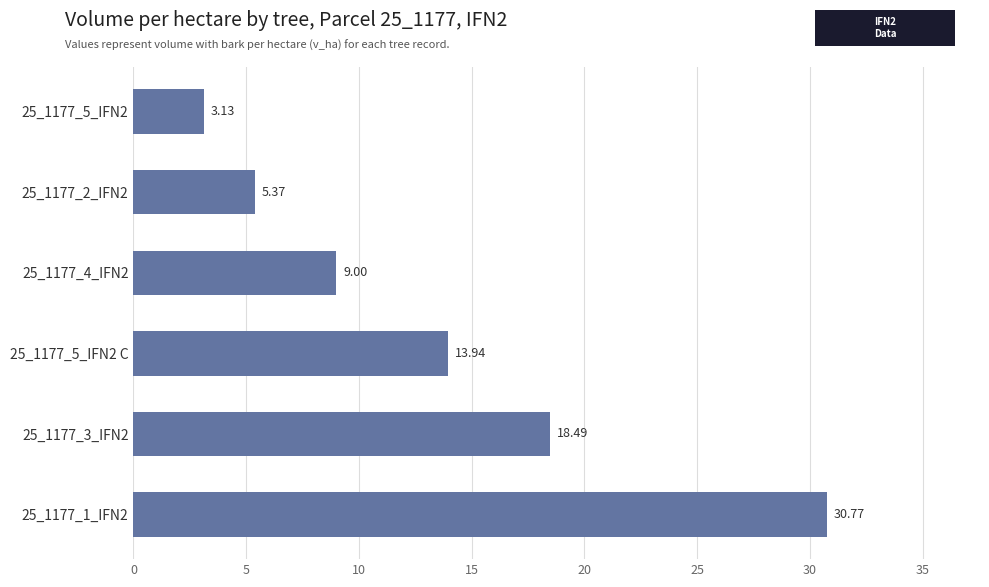

Does the chart contain any negative values?

No